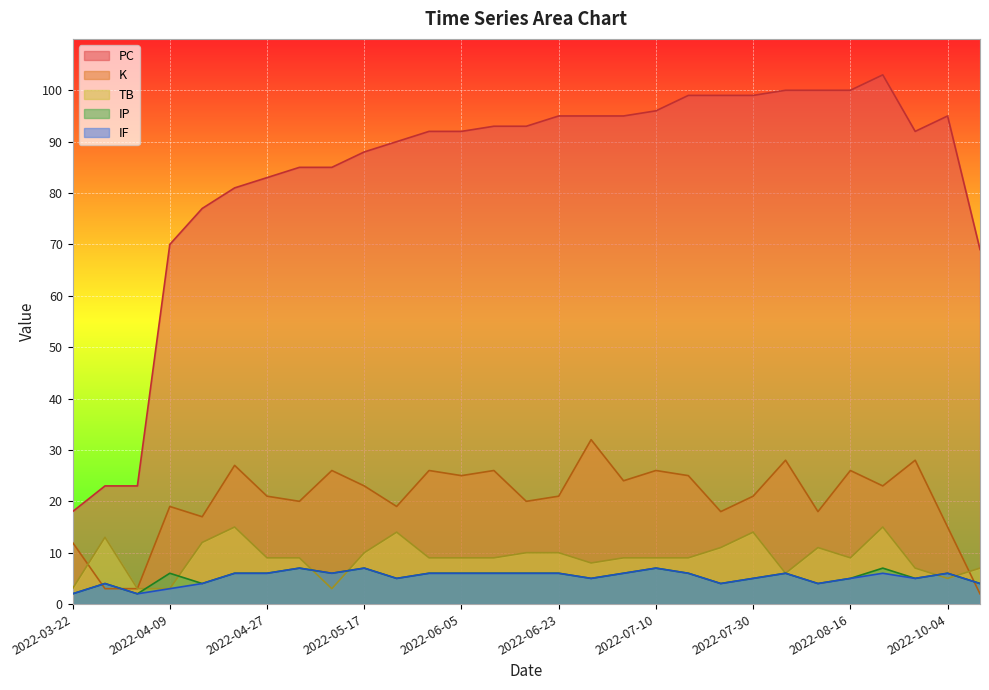

Which category has the highest value in the K series?

2022-06-28